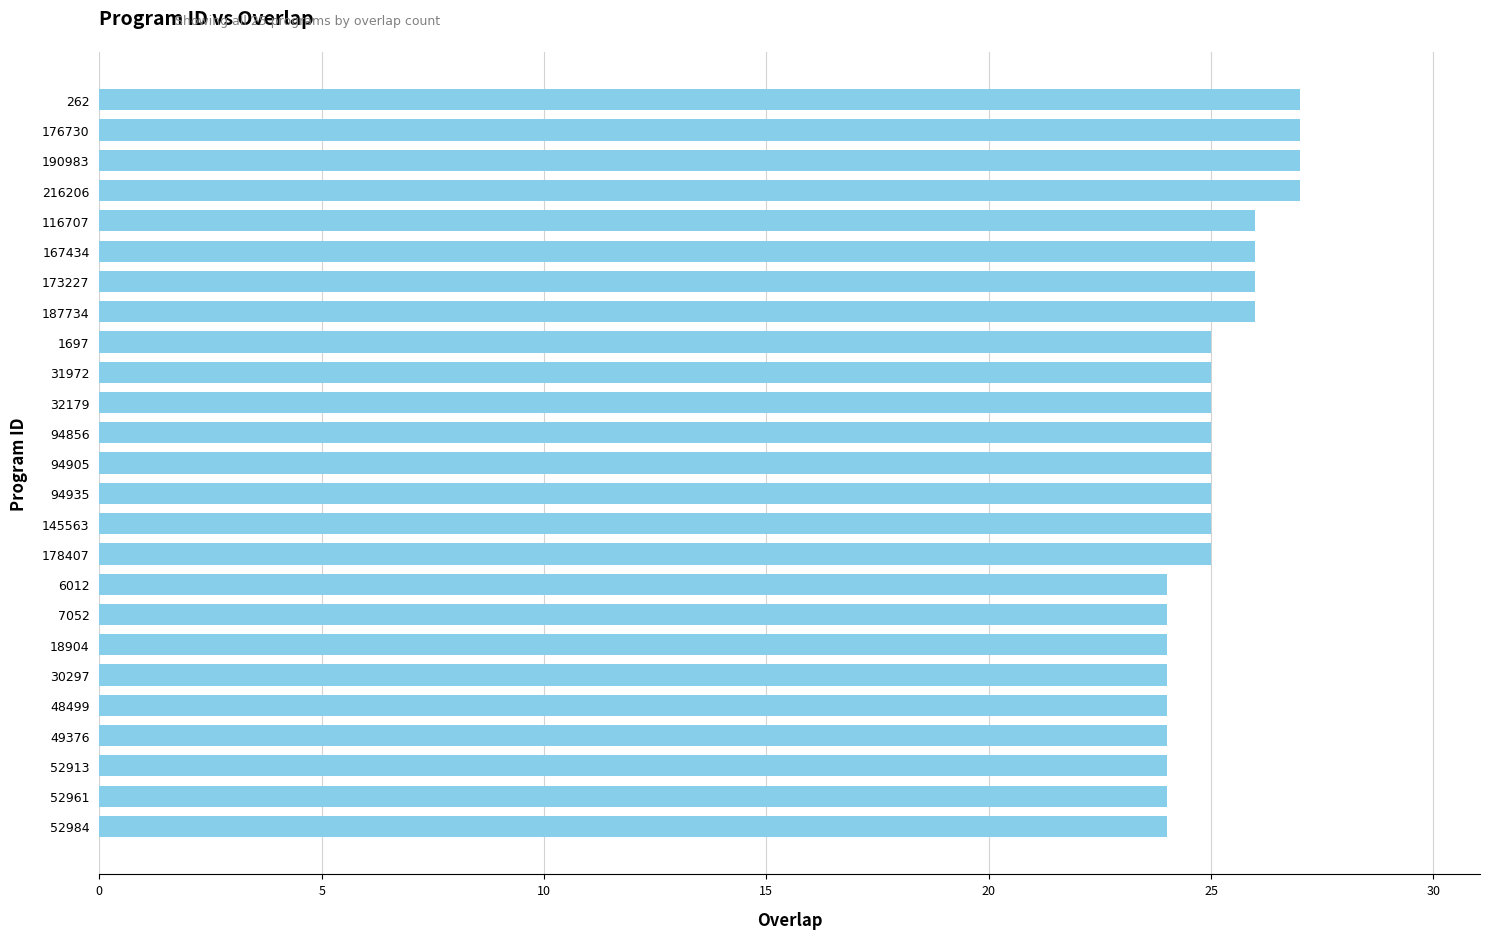

Between 173227 and 262, which is larger?

262